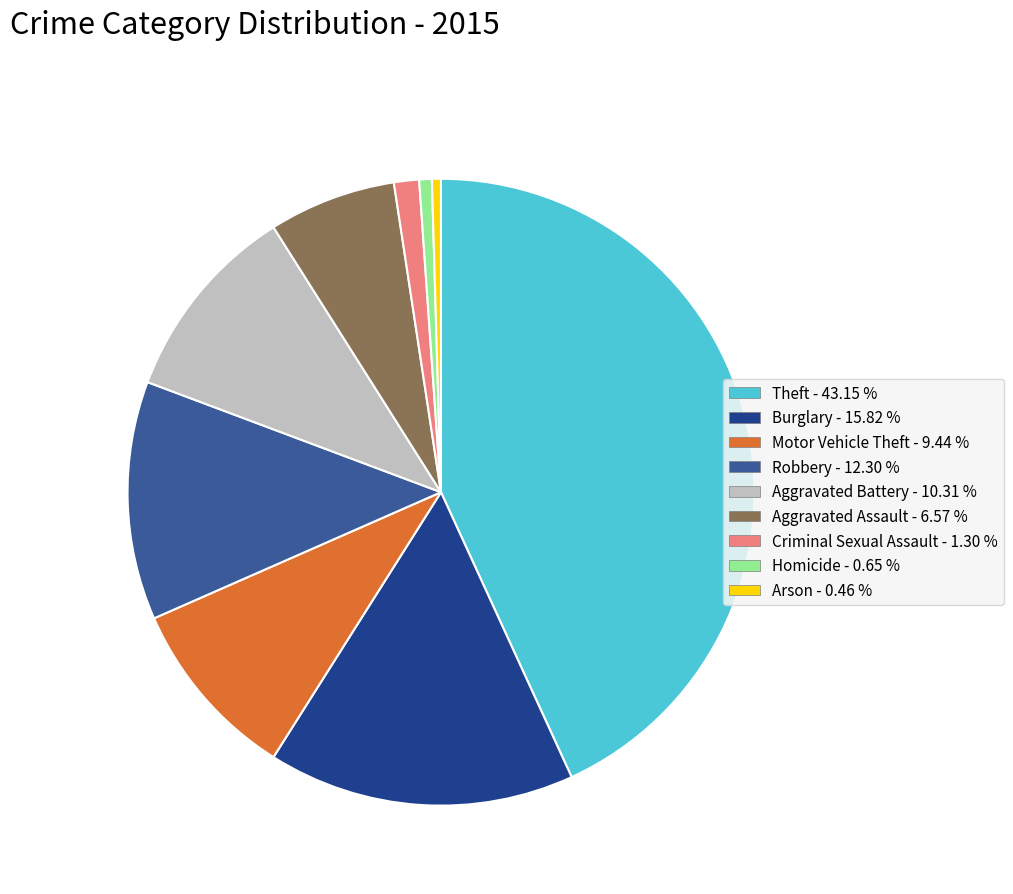

To the nearest percent, what is the combined percentage of Arson and Theft?

44%